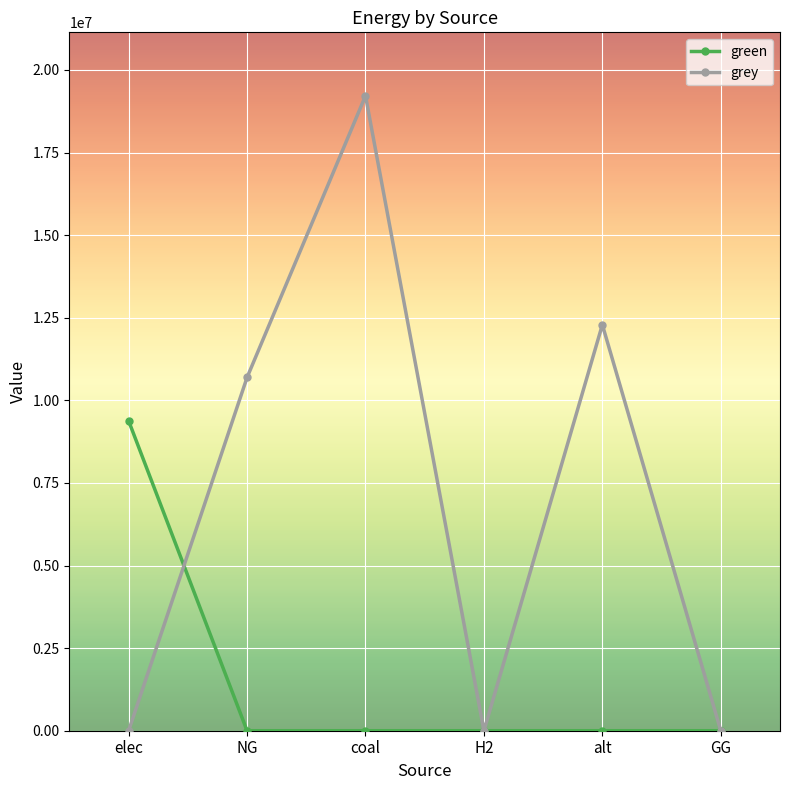

Reading left to right, extract all data points from this chart.

green: elec=9379305.7	NG=0.0	coal=0.0	H2=0.0	alt=0.0	GG=0.0
grey: elec=0.0	NG=10691340.5	coal=19216422.2	H2=0.0	alt=12288253.3	GG=0.0